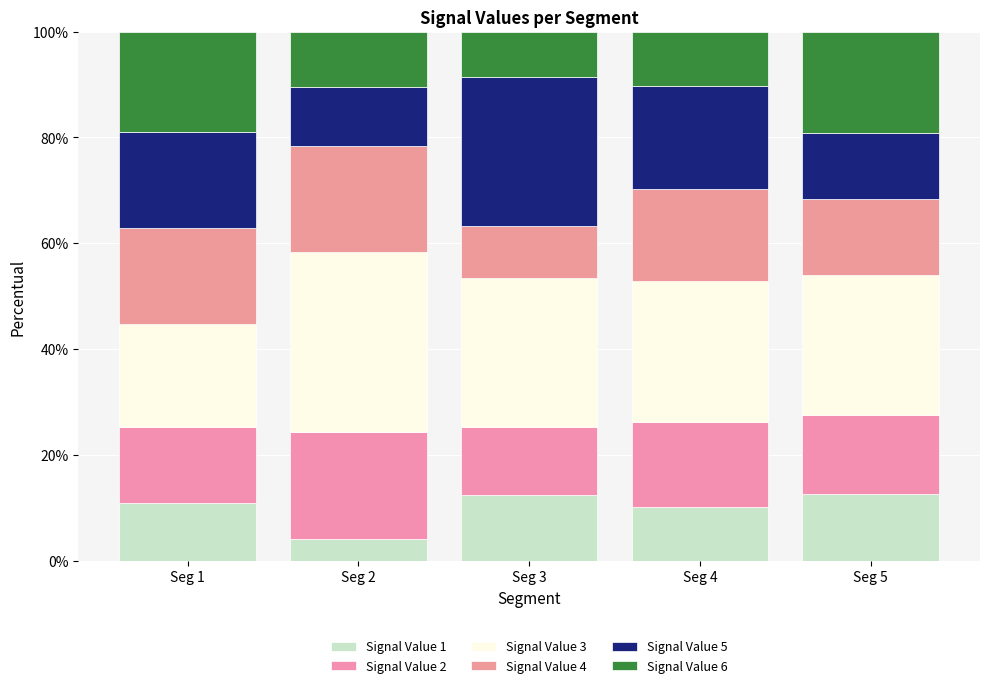

Are the bars horizontal?

No